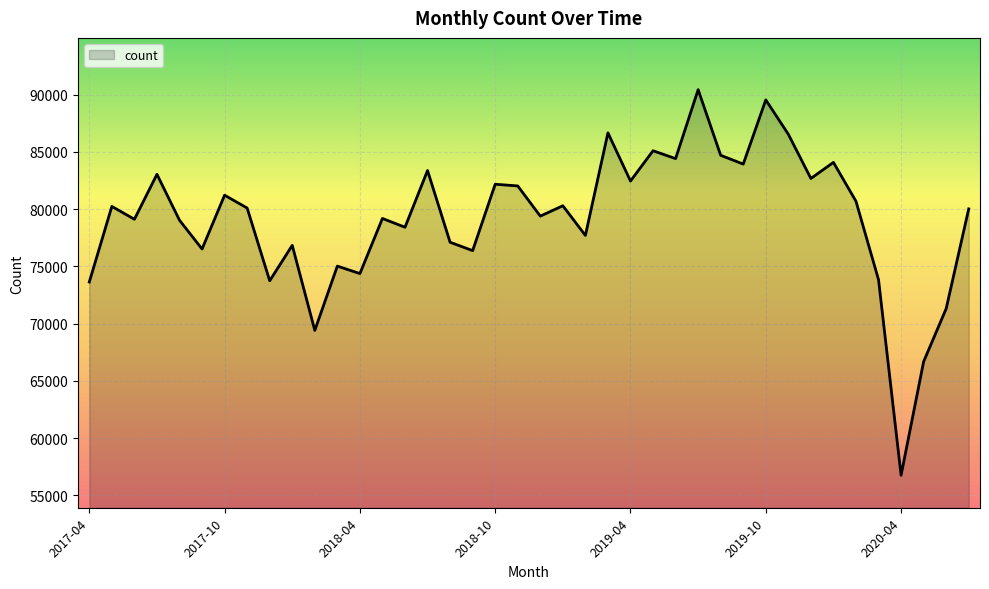

What is the greatest value displayed?

90432